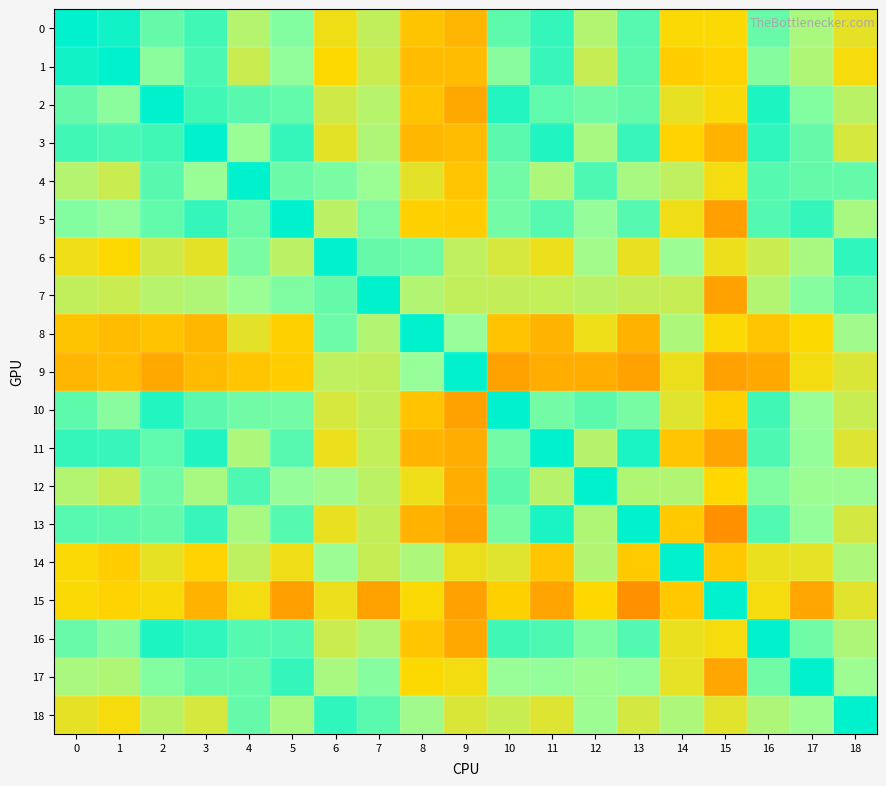

Reading right to left, transcribe all the data shown in this chart.

0: 18=0.2	17=0.5	16=0.7	15=0.1	14=0.1	13=0.8	12=0.5	11=0.9	10=0.8	9=-0.0	8=0.0	7=0.4	6=0.2	5=0.7	4=0.5	3=0.8	2=0.7	1=1.0	0=1.0
1: 18=0.1	17=0.5	16=0.6	15=0.1	14=0.0	13=0.8	12=0.4	11=0.8	10=0.6	9=-0.0	8=-0.0	7=0.4	6=0.1	5=0.6	4=0.4	3=0.8	2=0.6	1=1.0	0=1.0
2: 18=0.4	17=0.7	16=0.9	15=0.1	14=0.2	13=0.7	12=0.7	11=0.7	10=0.9	9=-0.1	8=0.0	7=0.5	6=0.3	5=0.7	4=0.8	3=0.8	2=1.0	1=0.6	0=0.7
3: 18=0.3	17=0.7	16=0.9	15=-0.1	14=0.1	13=0.8	12=0.5	11=0.9	10=0.8	9=-0.0	8=-0.0	7=0.5	6=0.2	5=0.9	4=0.6	3=1.0	2=0.8	1=0.8	0=0.8
4: 18=0.7	17=0.7	16=0.8	15=0.2	14=0.4	13=0.5	12=0.8	11=0.5	10=0.7	9=0.0	8=0.2	7=0.6	6=0.7	5=0.7	4=1.0	3=0.6	2=0.8	1=0.4	0=0.5
5: 18=0.5	17=0.9	16=0.8	15=-0.1	14=0.2	13=0.8	12=0.6	11=0.8	10=0.7	9=0.1	8=0.1	7=0.7	6=0.4	5=1.0	4=0.7	3=0.9	2=0.7	1=0.6	0=0.7
6: 18=0.9	17=0.5	16=0.4	15=0.2	14=0.6	13=0.2	12=0.6	11=0.2	10=0.3	9=0.4	8=0.7	7=0.7	6=1.0	5=0.4	4=0.7	3=0.2	2=0.3	1=0.1	0=0.2
7: 18=0.8	17=0.6	16=0.5	15=-0.1	14=0.4	13=0.4	12=0.4	11=0.4	10=0.4	9=0.4	8=0.5	7=1.0	6=0.7	5=0.7	4=0.6	3=0.5	2=0.5	1=0.4	0=0.4
8: 18=0.6	17=0.1	16=0.0	15=0.1	14=0.5	13=-0.1	12=0.2	11=-0.1	10=0.0	9=0.6	8=1.0	7=0.5	6=0.7	5=0.1	4=0.2	3=-0.0	2=0.0	1=-0.0	0=0.0
9: 18=0.3	17=0.2	16=-0.1	15=-0.1	14=0.2	13=-0.1	12=-0.1	11=-0.1	10=-0.1	9=1.0	8=0.6	7=0.4	6=0.4	5=0.1	4=0.0	3=-0.0	2=-0.1	1=-0.0	0=-0.0
10: 18=0.4	17=0.6	16=0.8	15=0.1	14=0.3	13=0.7	12=0.8	11=0.7	10=1.0	9=-0.1	8=0.0	7=0.4	6=0.3	5=0.7	4=0.7	3=0.8	2=0.9	1=0.6	0=0.8
11: 18=0.3	17=0.6	16=0.8	15=-0.1	14=0.0	13=0.9	12=0.4	11=1.0	10=0.7	9=-0.1	8=-0.1	7=0.4	6=0.2	5=0.8	4=0.5	3=0.9	2=0.7	1=0.8	0=0.9
12: 18=0.6	17=0.6	16=0.7	15=0.1	14=0.5	13=0.5	12=1.0	11=0.4	10=0.8	9=-0.1	8=0.2	7=0.4	6=0.6	5=0.6	4=0.8	3=0.5	2=0.7	1=0.4	0=0.5
13: 18=0.3	17=0.6	16=0.8	15=-0.2	14=0.0	13=1.0	12=0.5	11=0.9	10=0.7	9=-0.1	8=-0.1	7=0.4	6=0.2	5=0.8	4=0.5	3=0.8	2=0.7	1=0.8	0=0.8
14: 18=0.5	17=0.2	16=0.2	15=0.0	14=1.0	13=0.0	12=0.5	11=0.0	10=0.3	9=0.2	8=0.5	7=0.4	6=0.6	5=0.2	4=0.4	3=0.1	2=0.2	1=0.0	0=0.1
15: 18=0.2	17=-0.1	16=0.1	15=1.0	14=0.0	13=-0.2	12=0.1	11=-0.1	10=0.1	9=-0.1	8=0.1	7=-0.1	6=0.2	5=-0.1	4=0.2	3=-0.1	2=0.1	1=0.1	0=0.1
16: 18=0.5	17=0.7	16=1.0	15=0.1	14=0.2	13=0.8	12=0.7	11=0.8	10=0.8	9=-0.1	8=0.0	7=0.5	6=0.4	5=0.8	4=0.8	3=0.9	2=0.9	1=0.6	0=0.7
17: 18=0.6	17=1.0	16=0.7	15=-0.1	14=0.2	13=0.6	12=0.6	11=0.6	10=0.6	9=0.2	8=0.1	7=0.6	6=0.5	5=0.9	4=0.7	3=0.7	2=0.7	1=0.5	0=0.5
18: 18=1.0	17=0.6	16=0.5	15=0.2	14=0.5	13=0.3	12=0.6	11=0.3	10=0.4	9=0.3	8=0.6	7=0.8	6=0.9	5=0.5	4=0.7	3=0.3	2=0.4	1=0.1	0=0.2